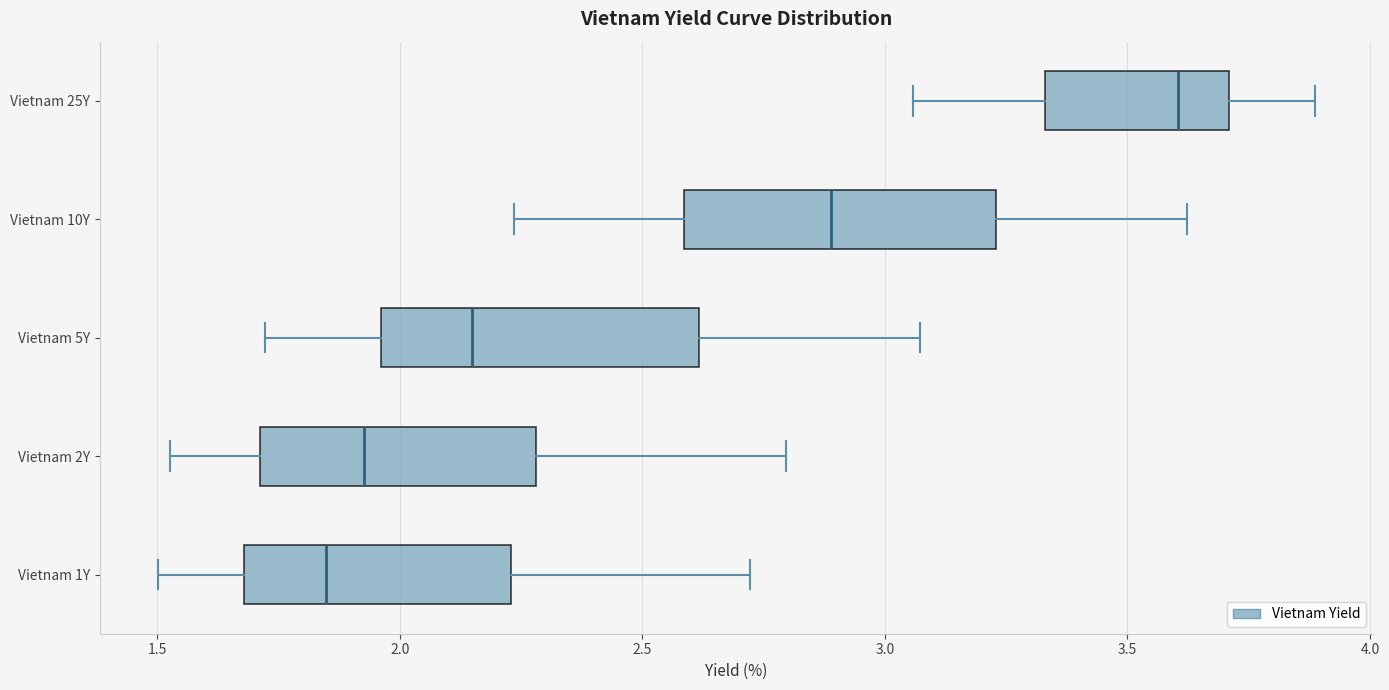

Where does the left whisker of the box for Vietnam 25Y end on the x-axis? The values are not printed on the chart, so give them approximately, as read against the axis.

3.05